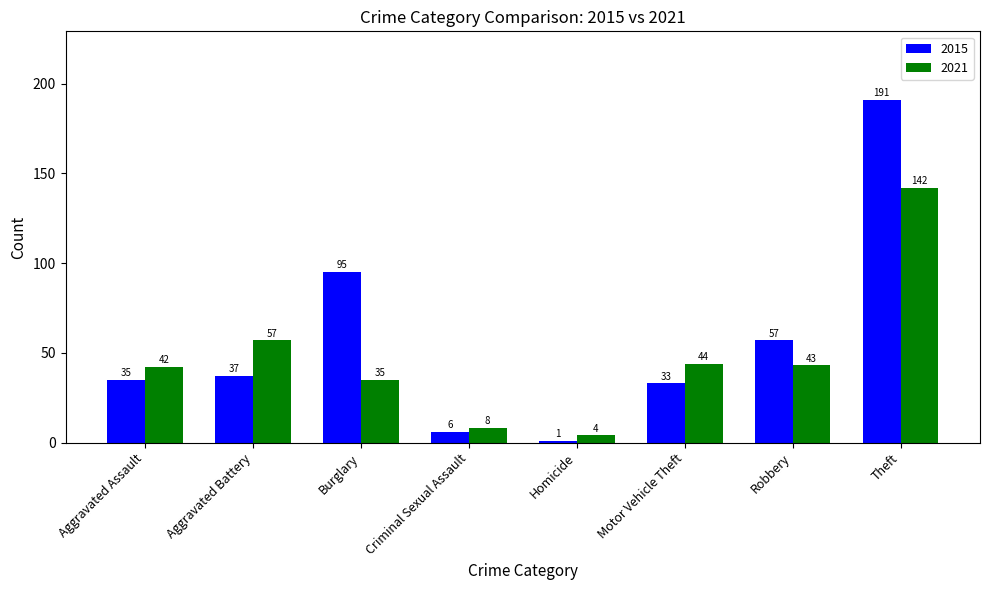

Reading left to right, transcribe all the data shown in this chart.

2015: 35	37	95	6	1	33	57	191
2021: 42	57	35	8	4	44	43	142